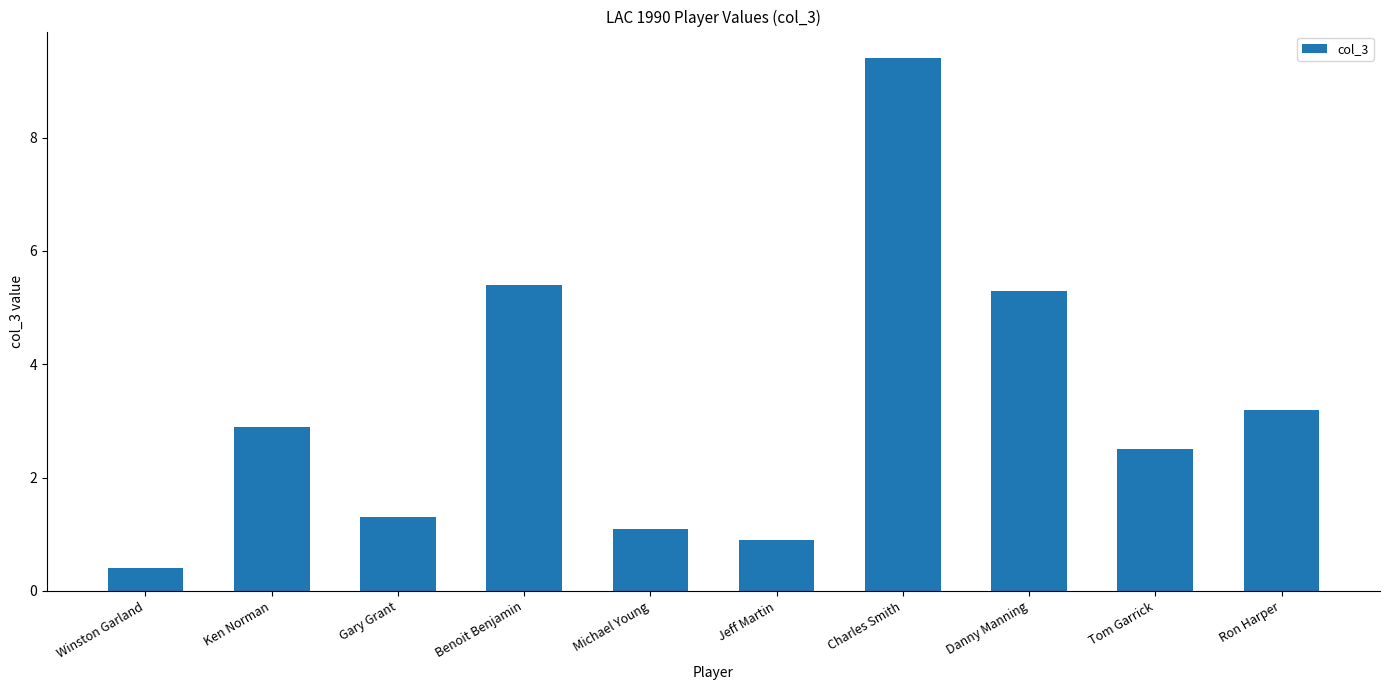

What is the sum of all values?

32.4